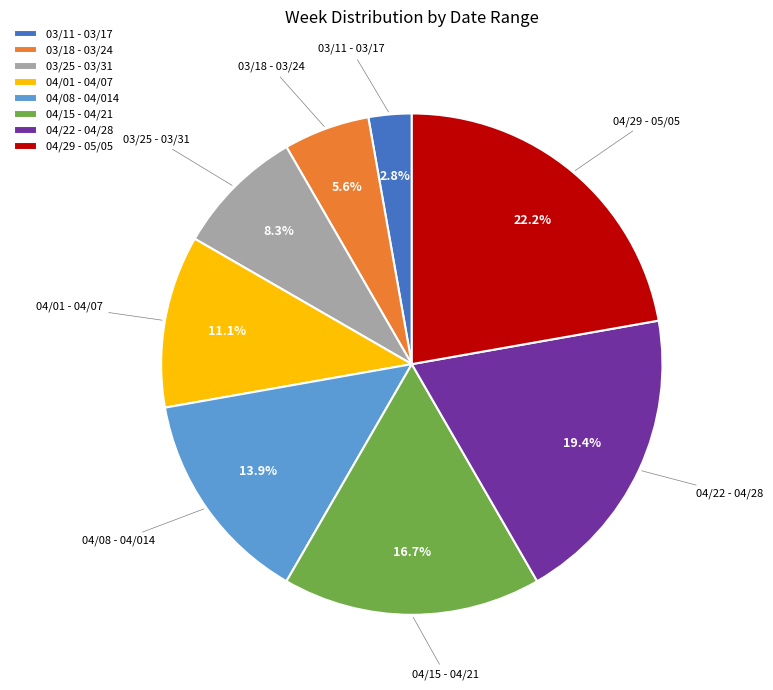

Count the number of slices in the pie.

8